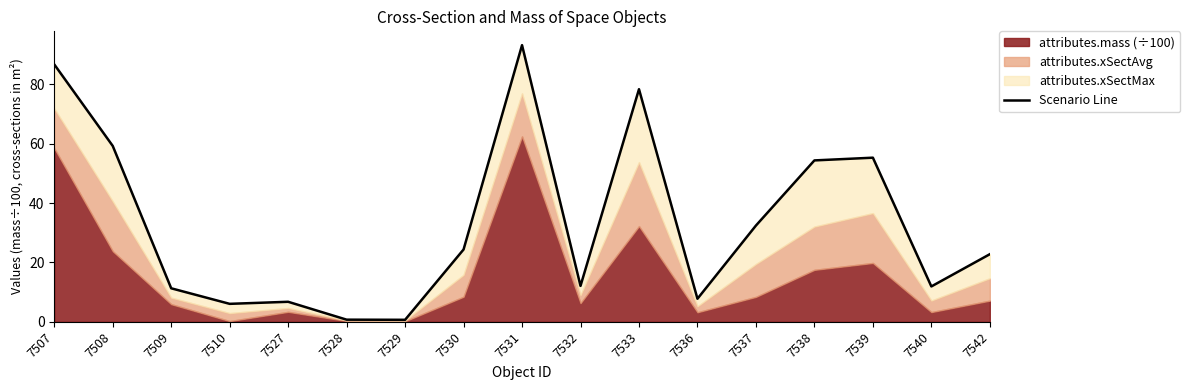

Reading left to right, list all the values displayed in this chart.

86.7	59.2	11.3	6.1	6.7	0.7	0.7	24.4	93.2	12.1	78.3	7.8	32.4	54.3	55.3	11.9	22.8